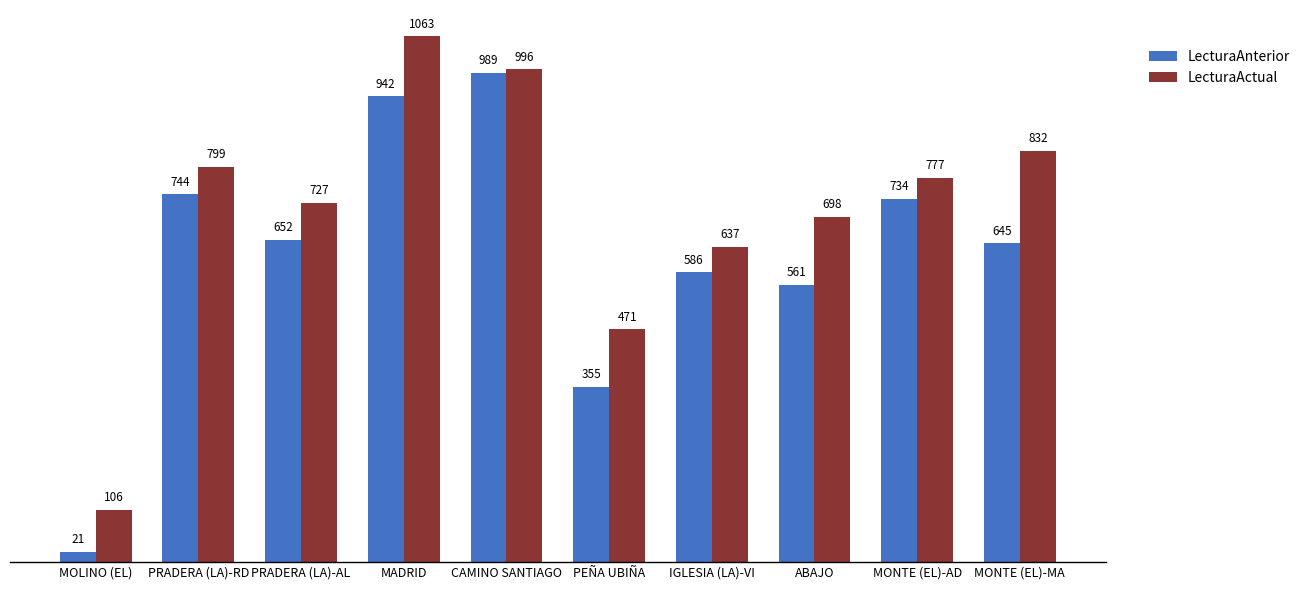

What are all the series names shown in the legend?

LecturaAnterior, LecturaActual